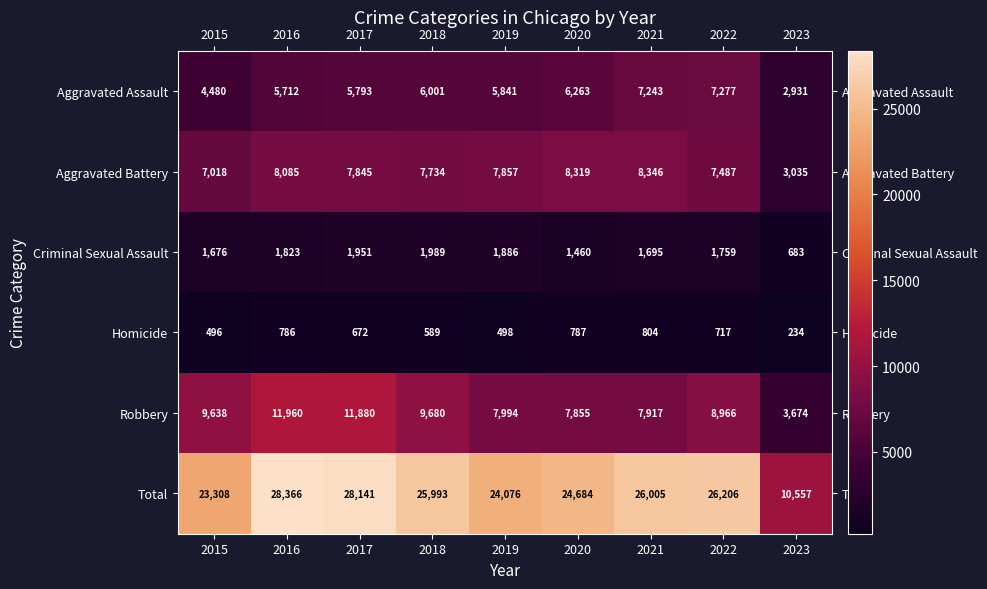

What is the difference between the Total values at 2018 and 2023?

15436